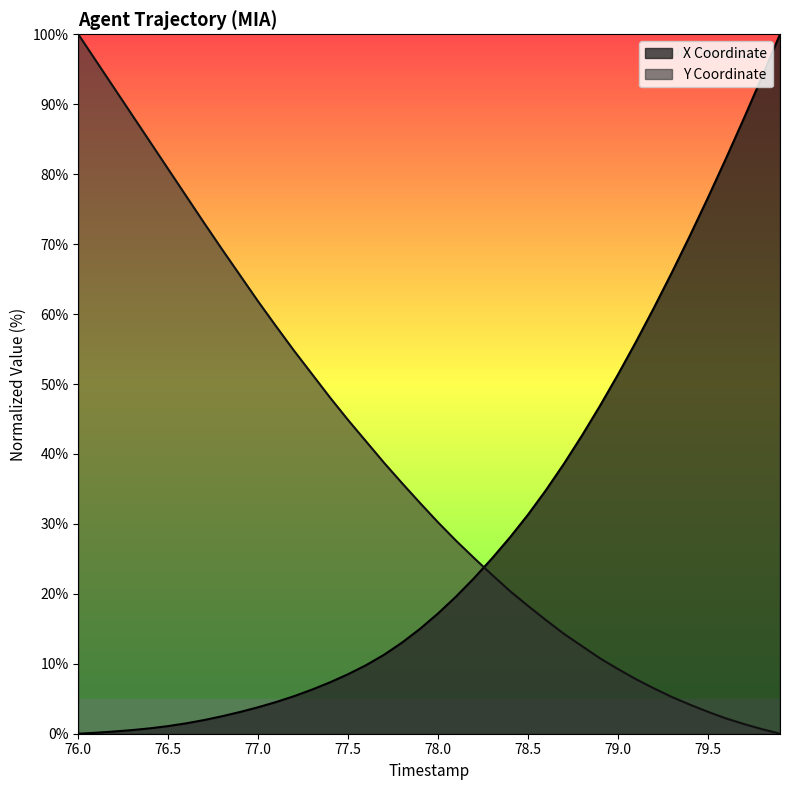

What is the maximum value for X Coordinate?

100.0